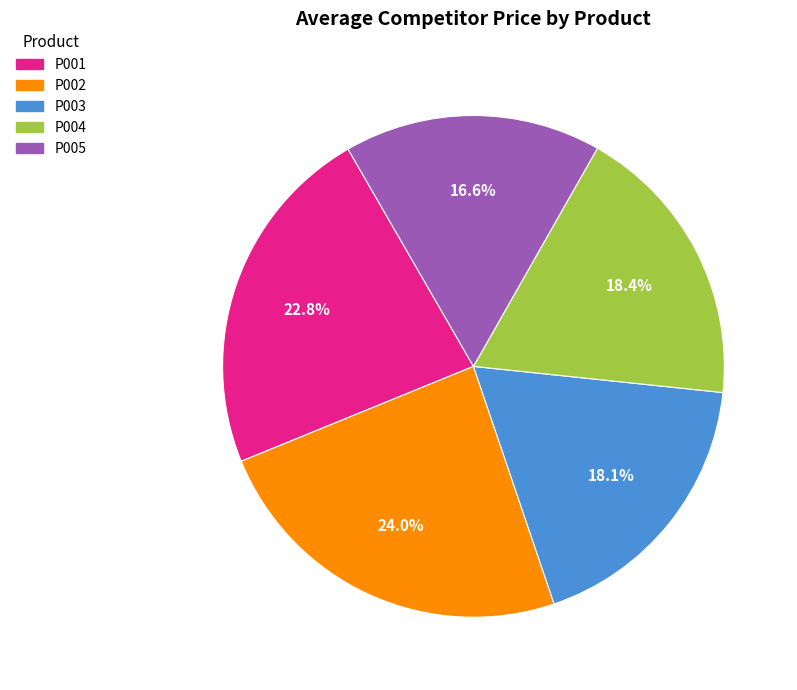

Which category has the smallest portion of the pie?

P005